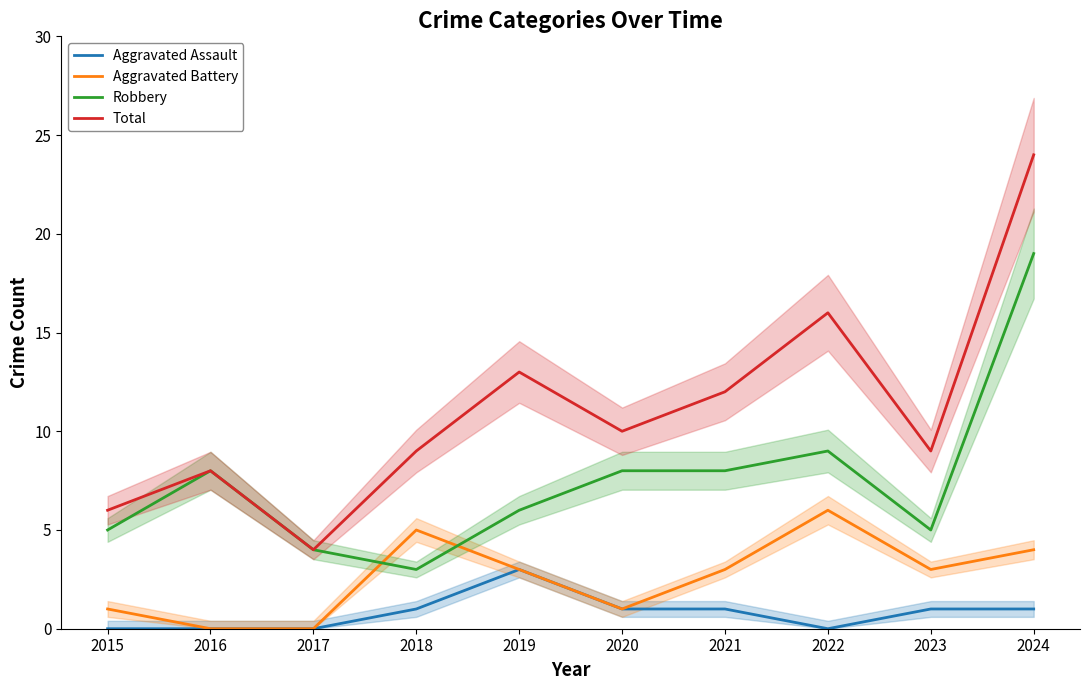

At which category does Aggravated Battery reach its first local peak?

2018